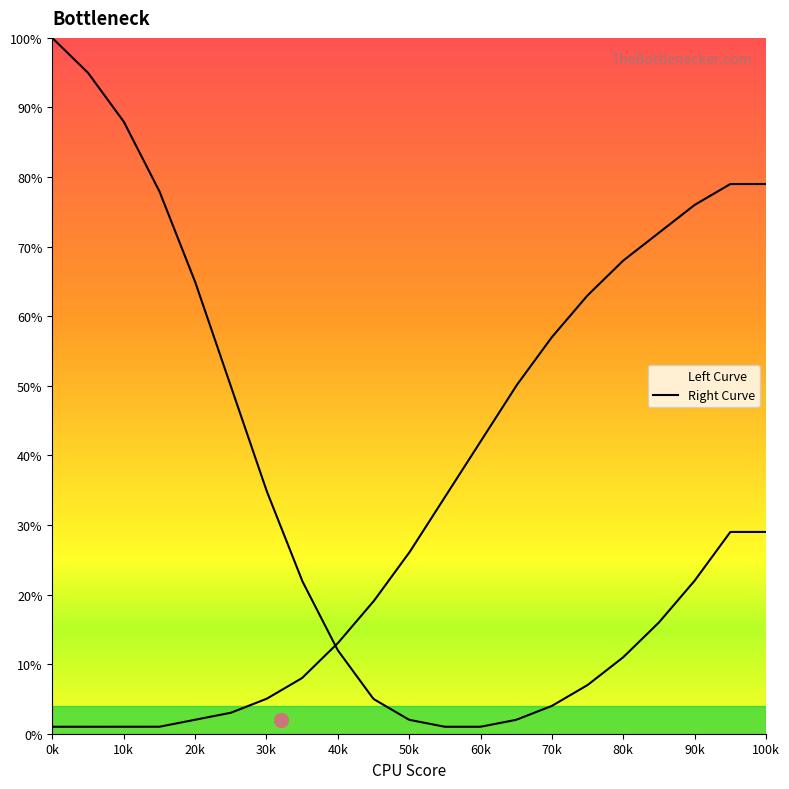

At which category is the sum across all series the highest?

95